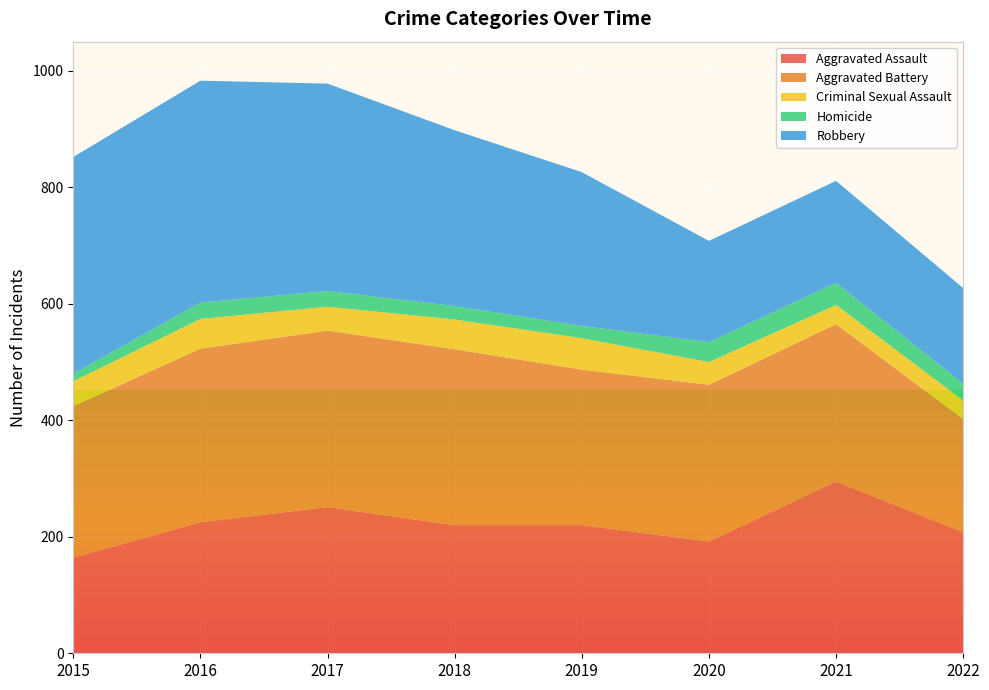

Reading right to left, extract all data points from this chart.

Aggravated Assault: 2022=208	2021=295	2020=192	2019=220	2018=220	2017=251	2016=225	2015=164
Aggravated Battery: 2022=194	2021=270	2020=269	2019=267	2018=302	2017=303	2016=298	2015=260
Criminal Sexual Assault: 2022=32	2021=33	2020=39	2019=54	2018=51	2017=41	2016=51	2015=43
Homicide: 2022=29	2021=38	2020=34	2019=21	2018=23	2017=27	2016=28	2015=13
Robbery: 2022=164	2021=175	2020=174	2019=264	2018=302	2017=356	2016=381	2015=372